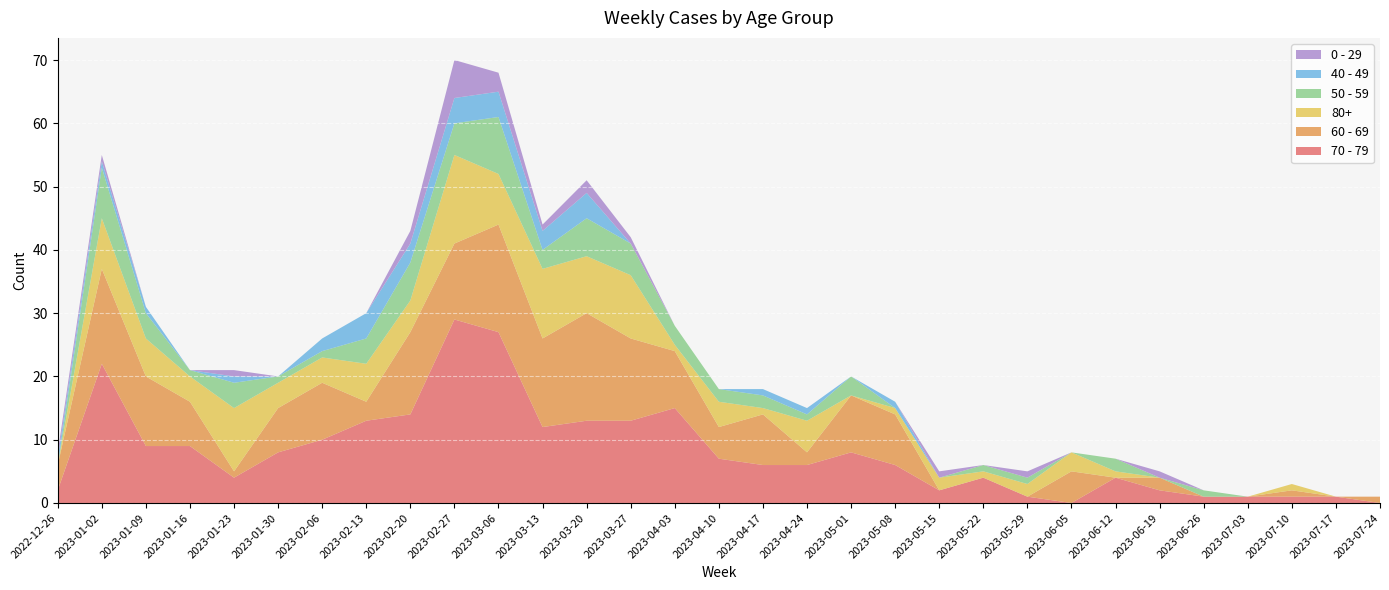

Reading right to left, list all the values displayed in this chart.

70 - 79: 2023-07-24=0	2023-07-17=1	2023-07-10=1	2023-07-03=1	2023-06-26=1	2023-06-19=2	2023-06-12=4	2023-06-05=0	2023-05-29=1	2023-05-22=4	2023-05-15=2	2023-05-08=6	2023-05-01=8	2023-04-24=6	2023-04-17=6	2023-04-10=7	2023-04-03=15	2023-03-27=13	2023-03-20=13	2023-03-13=12	2023-03-06=27	2023-02-27=29	2023-02-20=14	2023-02-13=13	2023-02-06=10	2023-01-30=8	2023-01-23=4	2023-01-16=9	2023-01-09=9	2023-01-02=22	2022-12-26=2
60 - 69: 2023-07-24=1	2023-07-17=0	2023-07-10=1	2023-07-03=0	2023-06-26=0	2023-06-19=2	2023-06-12=0	2023-06-05=5	2023-05-29=0	2023-05-22=0	2023-05-15=0	2023-05-08=8	2023-05-01=9	2023-04-24=2	2023-04-17=8	2023-04-10=5	2023-04-03=9	2023-03-27=13	2023-03-20=17	2023-03-13=14	2023-03-06=17	2023-02-27=12	2023-02-20=13	2023-02-13=3	2023-02-06=9	2023-01-30=7	2023-01-23=1	2023-01-16=7	2023-01-09=11	2023-01-02=15	2022-12-26=4
80+: 2023-07-24=0	2023-07-17=0	2023-07-10=1	2023-07-03=0	2023-06-26=0	2023-06-19=0	2023-06-12=1	2023-06-05=3	2023-05-29=2	2023-05-22=1	2023-05-15=2	2023-05-08=1	2023-05-01=0	2023-04-24=5	2023-04-17=1	2023-04-10=4	2023-04-03=1	2023-03-27=10	2023-03-20=9	2023-03-13=11	2023-03-06=8	2023-02-27=14	2023-02-20=5	2023-02-13=6	2023-02-06=4	2023-01-30=4	2023-01-23=10	2023-01-16=4	2023-01-09=6	2023-01-02=8	2022-12-26=0
50 - 59: 2023-07-24=0	2023-07-17=0	2023-07-10=0	2023-07-03=0	2023-06-26=1	2023-06-19=0	2023-06-12=2	2023-06-05=0	2023-05-29=1	2023-05-22=1	2023-05-15=0	2023-05-08=0	2023-05-01=3	2023-04-24=1	2023-04-17=2	2023-04-10=2	2023-04-03=3	2023-03-27=5	2023-03-20=6	2023-03-13=3	2023-03-06=9	2023-02-27=5	2023-02-20=6	2023-02-13=4	2023-02-06=1	2023-01-30=1	2023-01-23=4	2023-01-16=1	2023-01-09=4	2023-01-02=8	2022-12-26=0
40 - 49: 2023-07-24=0	2023-07-17=0	2023-07-10=0	2023-07-03=0	2023-06-26=0	2023-06-19=0	2023-06-12=0	2023-06-05=0	2023-05-29=0	2023-05-22=0	2023-05-15=0	2023-05-08=1	2023-05-01=0	2023-04-24=1	2023-04-17=1	2023-04-10=0	2023-04-03=0	2023-03-27=0	2023-03-20=4	2023-03-13=3	2023-03-06=4	2023-02-27=4	2023-02-20=3	2023-02-13=4	2023-02-06=2	2023-01-30=0	2023-01-23=1	2023-01-16=0	2023-01-09=1	2023-01-02=1	2022-12-26=1
0 - 29: 2023-07-24=0	2023-07-17=0	2023-07-10=0	2023-07-03=0	2023-06-26=0	2023-06-19=1	2023-06-12=0	2023-06-05=0	2023-05-29=1	2023-05-22=0	2023-05-15=1	2023-05-08=0	2023-05-01=0	2023-04-24=0	2023-04-17=0	2023-04-10=0	2023-04-03=0	2023-03-27=1	2023-03-20=2	2023-03-13=1	2023-03-06=3	2023-02-27=6	2023-02-20=2	2023-02-13=0	2023-02-06=0	2023-01-30=0	2023-01-23=1	2023-01-16=0	2023-01-09=0	2023-01-02=1	2022-12-26=1